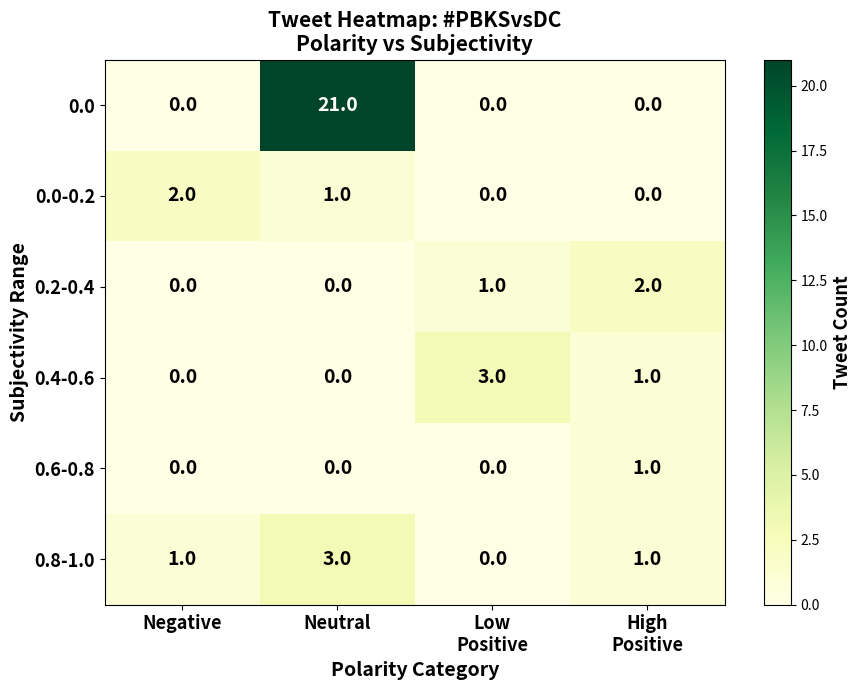

Which series has the widest spread of values?

0.0